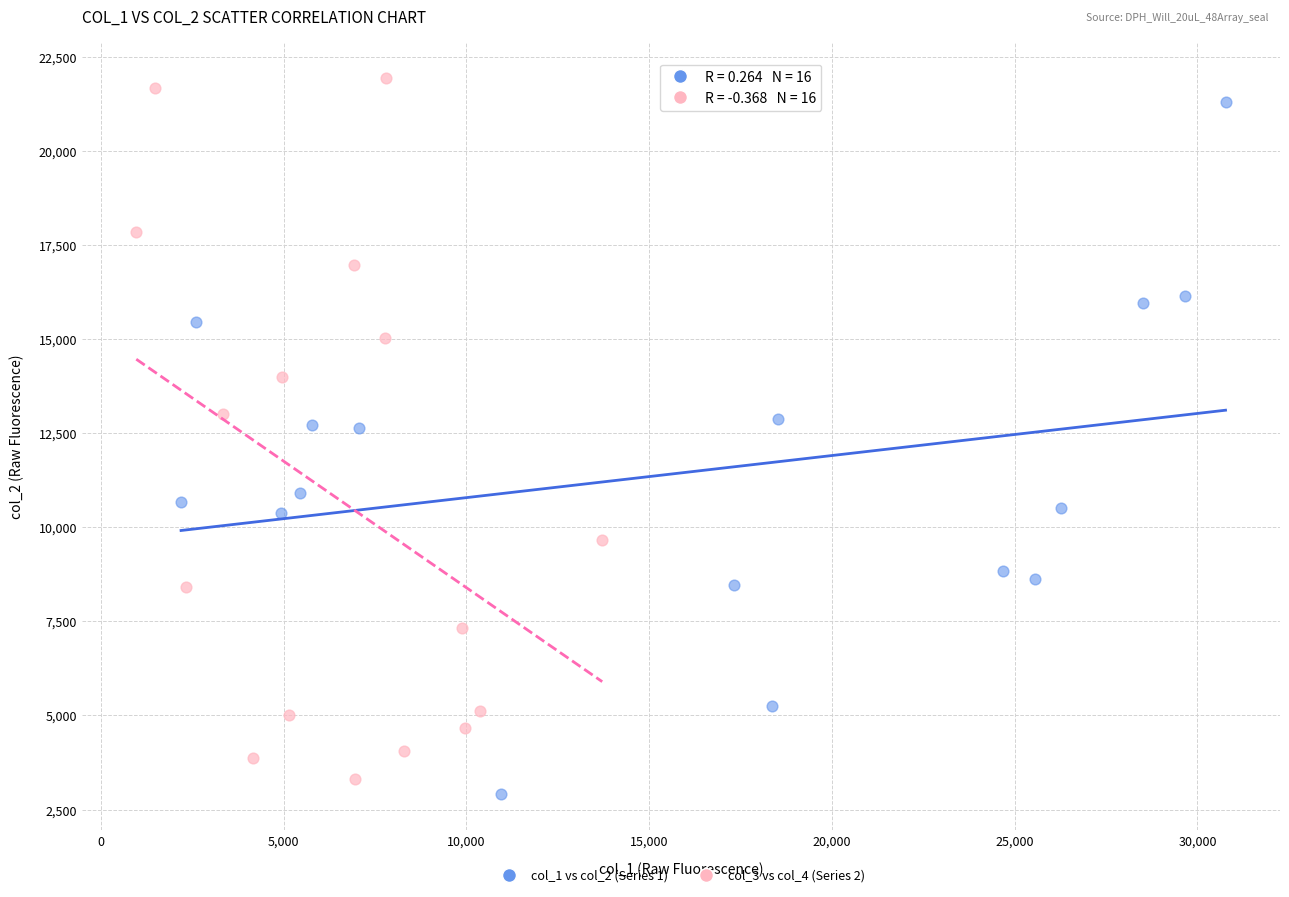

What are all the series names shown in the legend?

col_1 vs col_2 (Series 1), col_3 vs col_4 (Series 2)